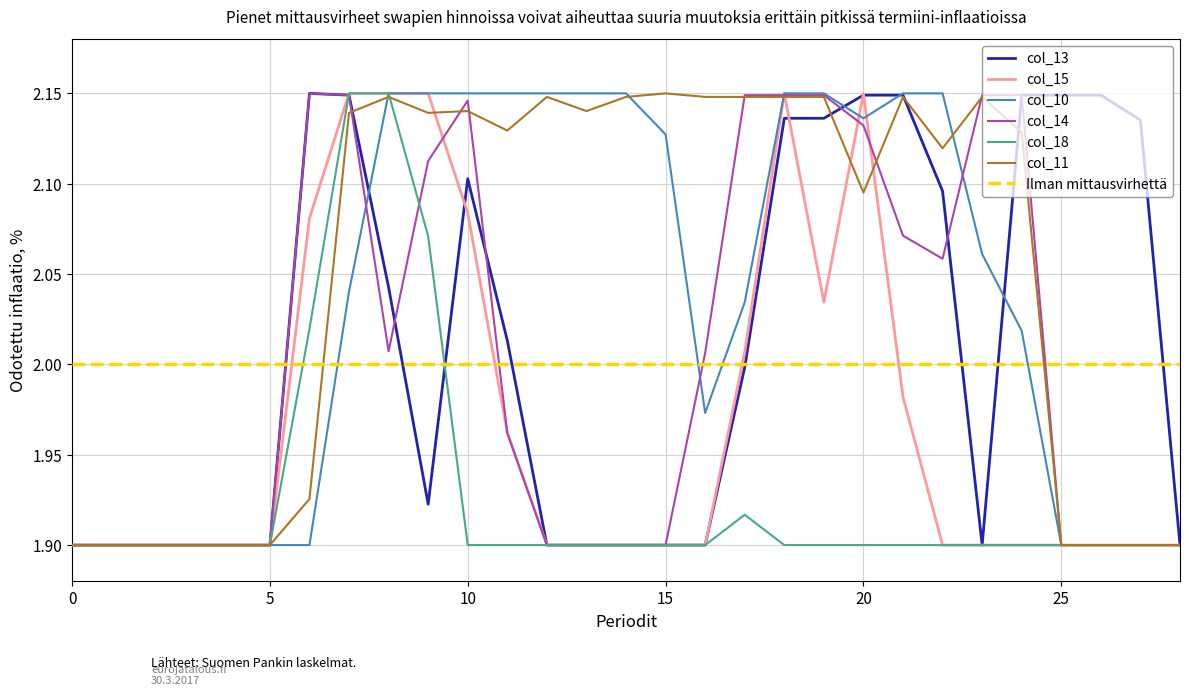

What are all the series names shown in the legend?

col_13, col_15, col_10, col_14, col_18, col_11